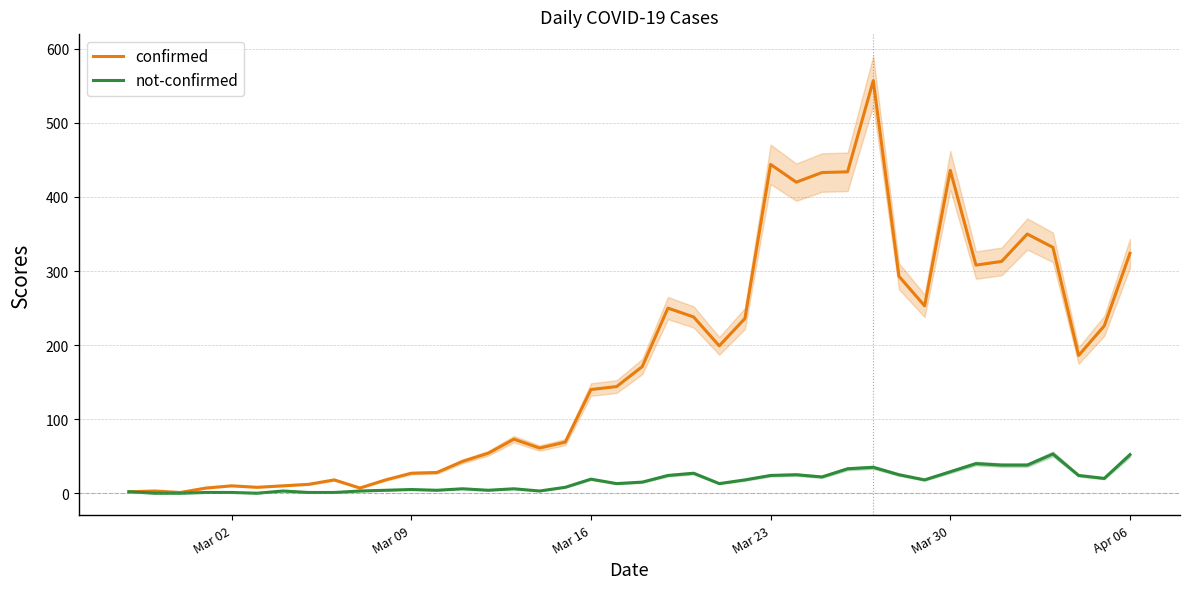

How many lines are shown in the chart?

2